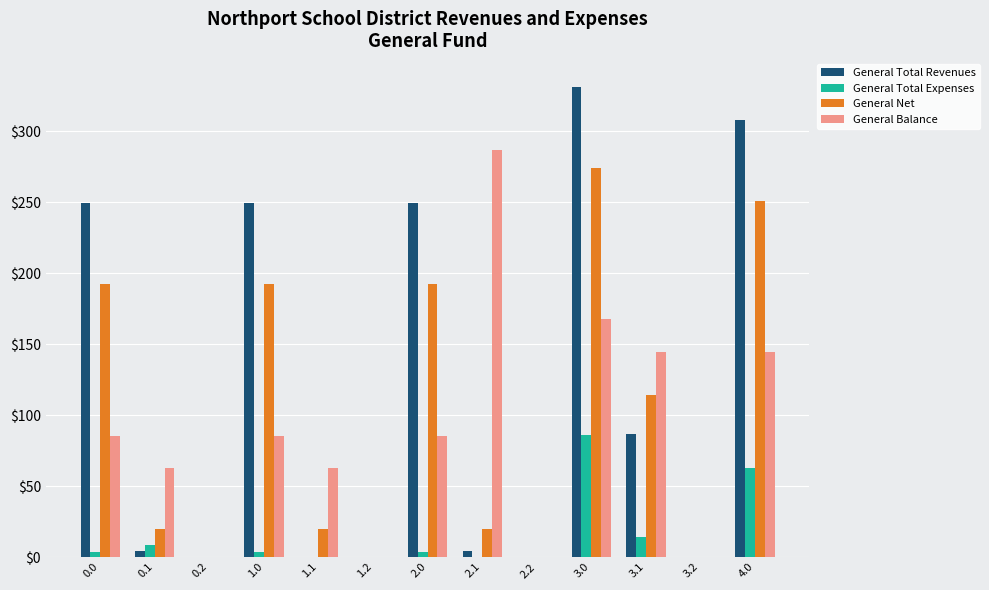

What is the maximum value shown in the chart?

331.2